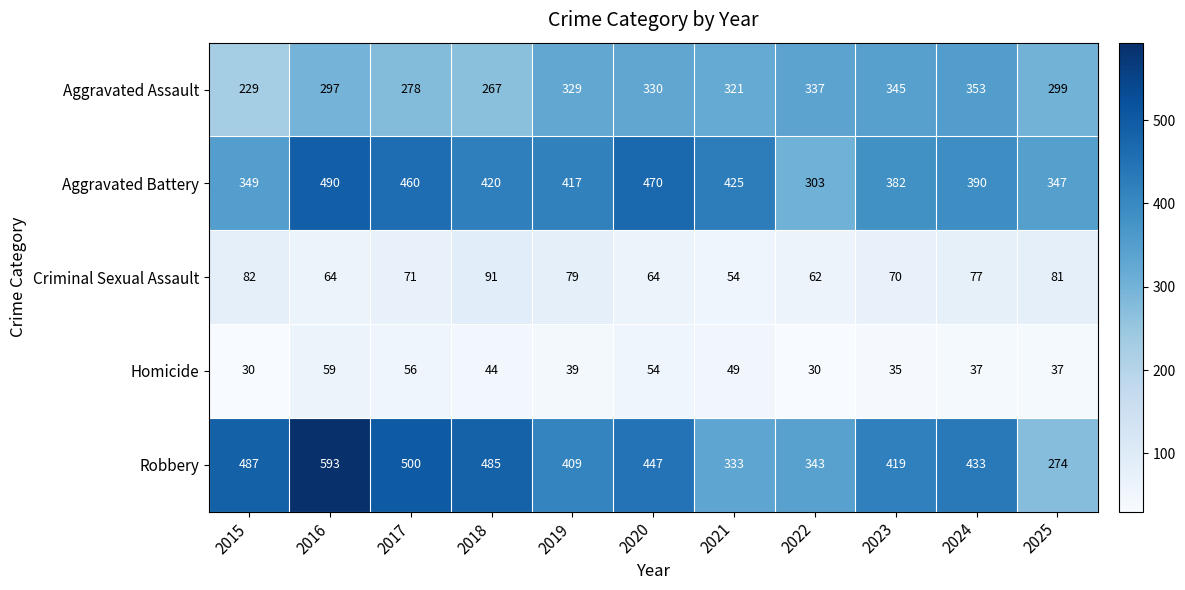

Between 2015 and 2022, which series saw the biggest shift?

Robbery